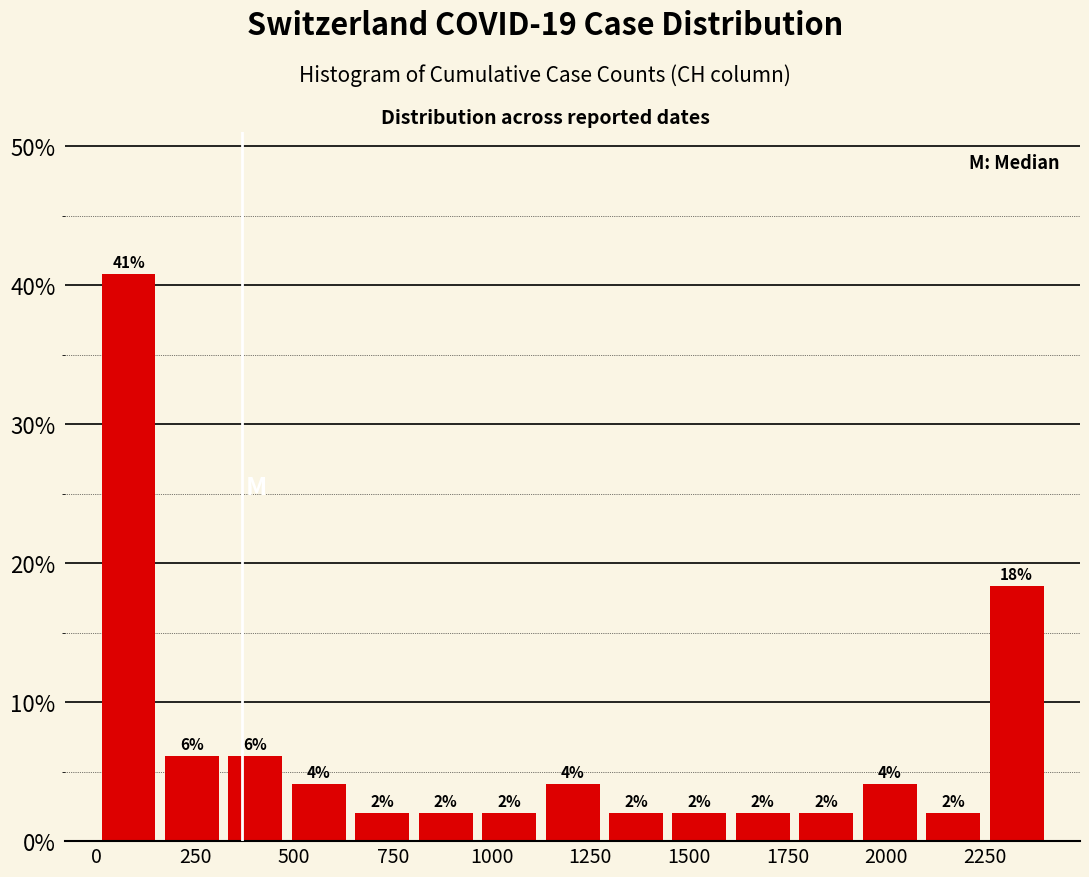

Read against the x-axis, roughly where is the centre of the tallest bar?

100